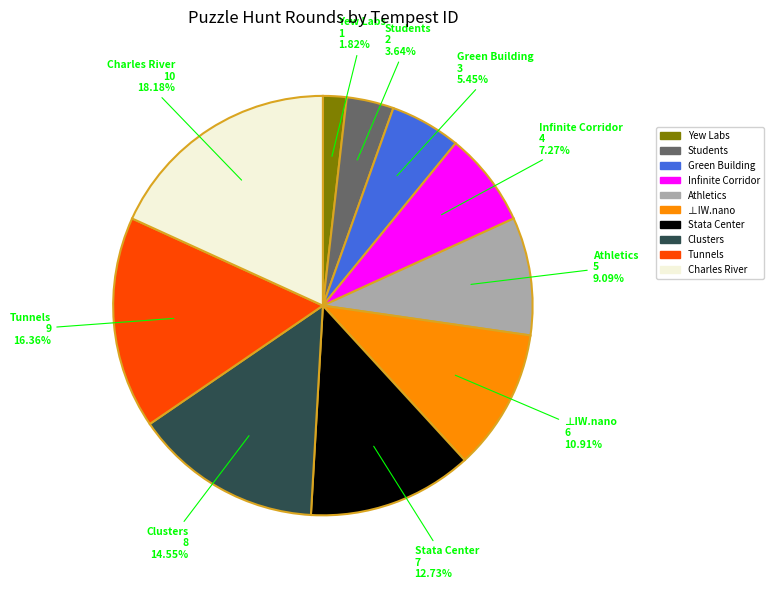

Approximately how many times larger is the value at Yew Labs compared to Charles River?

0.1